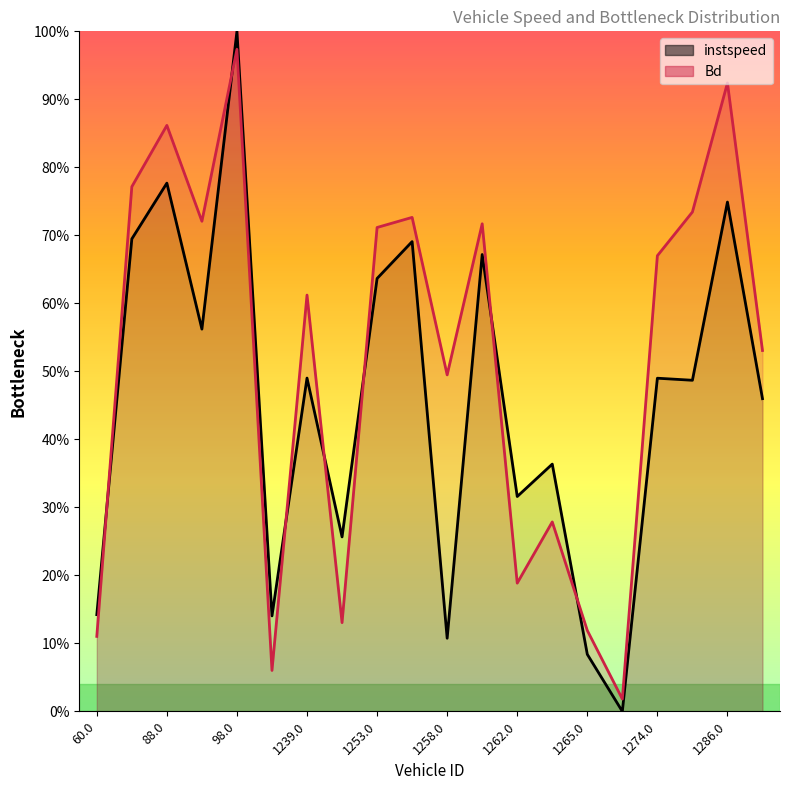

What is the maximum value shown in the chart?

1.0